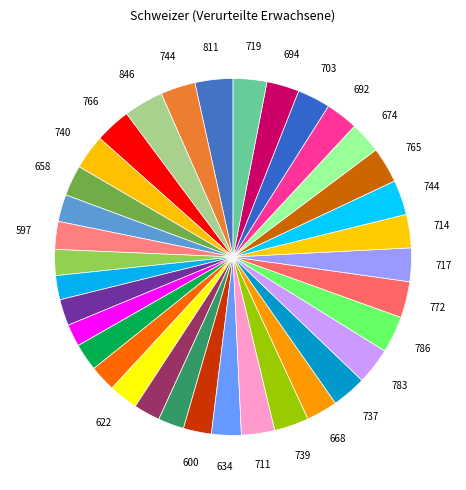

To the nearest percent, what is the difference between the largest and smallest slice percentages?

2%